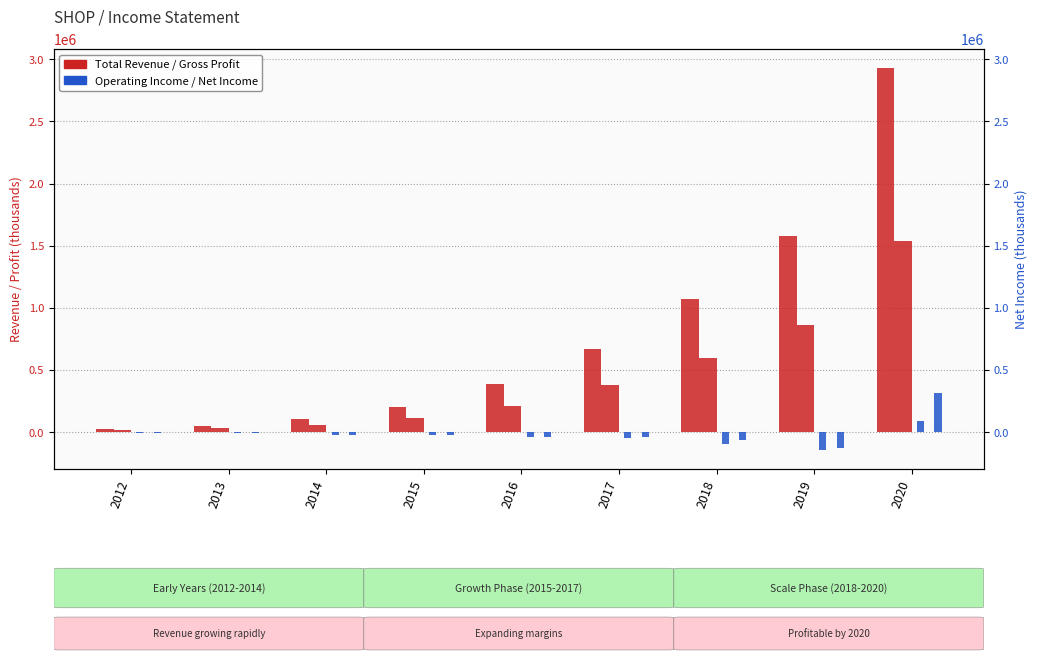

Reading left to right, what are all the values shown in this chart?

Total Revenue: 23700	50300	105000	205200	389300	673300	1073200	1578200	2929500
Gross Profit: 18900	36700	61800	113300	209500	380300	596300	865600	1541500
Operating Income or Loss: -1500	-4300	-21600	-17800	-37200	-49200	-91900	-141100	90200
Net Income: -1200	-4800	-22300	-18800	-35400	-40000	-64600	-124800	319500